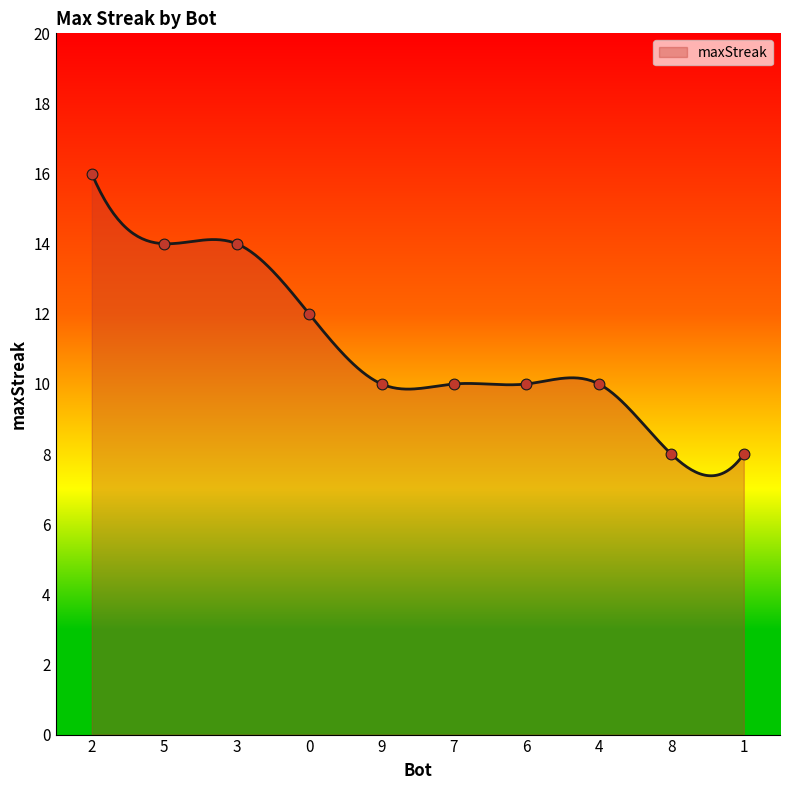

Which has a higher value, 8 or 1?

8